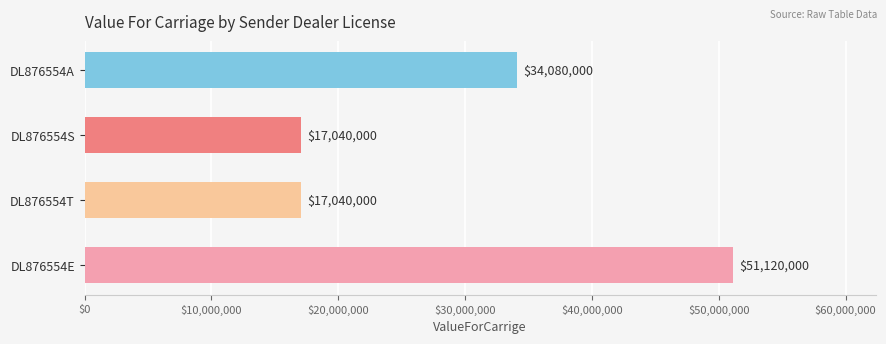

Which label corresponds to the largest value in the chart?

DL876554E